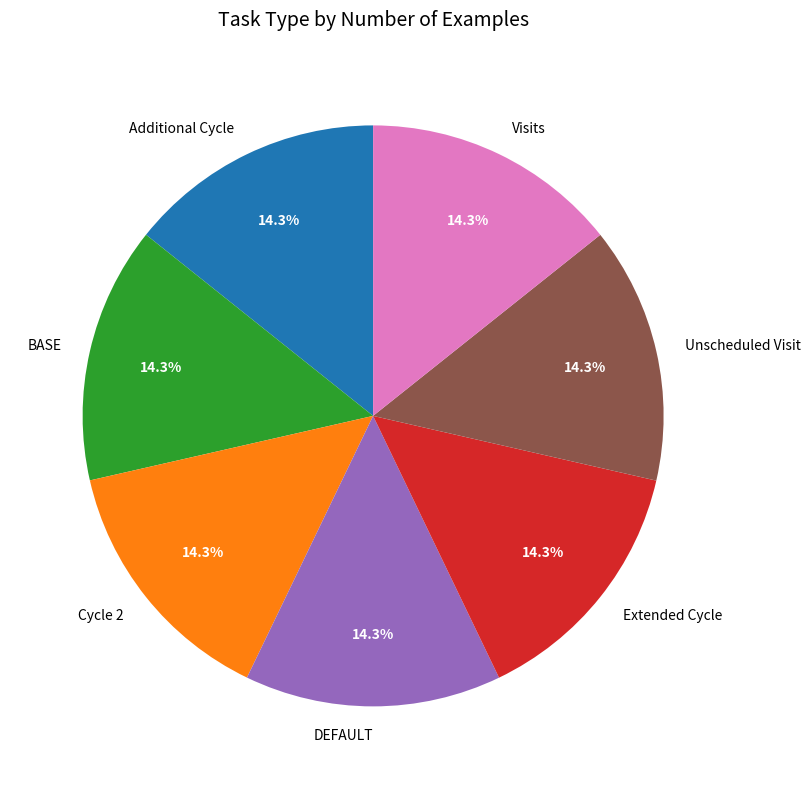

What is the ratio of the value at Additional Cycle to the value at BASE?

1.0